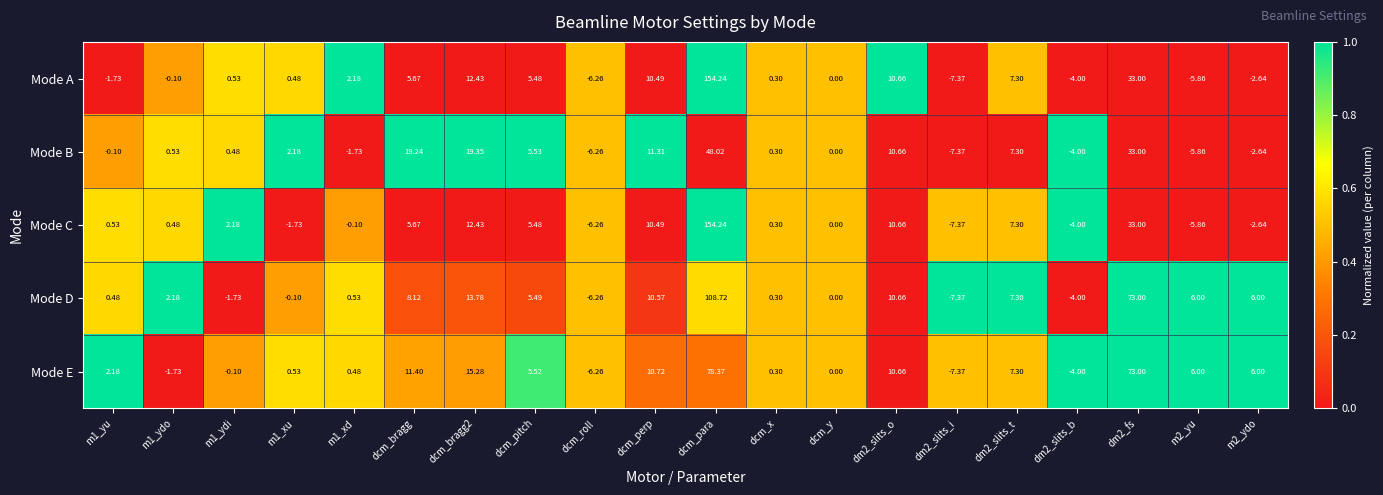

Rank the series at m1_yu from lowest to highest value.

Mode A, Mode B, Mode D, Mode C, Mode E